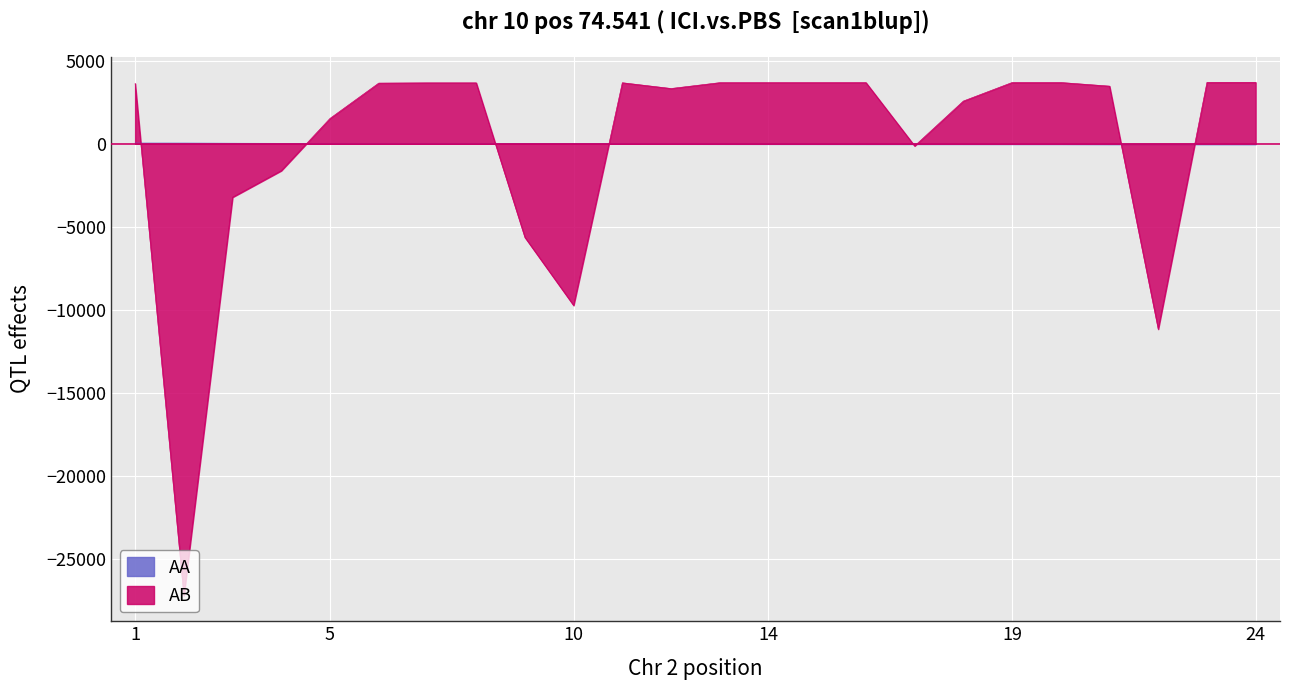

At 5, list the series in order from largest to smallest.

AB, AA